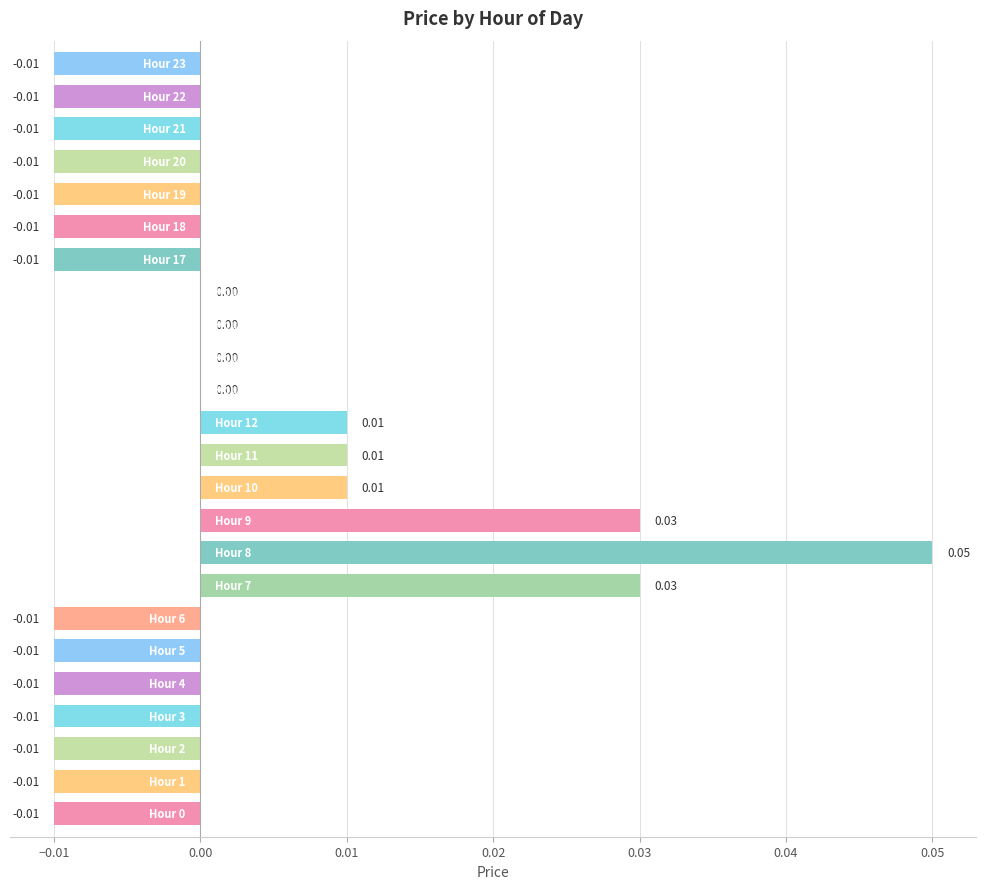

What is the difference between the maximum and minimum values?

0.1